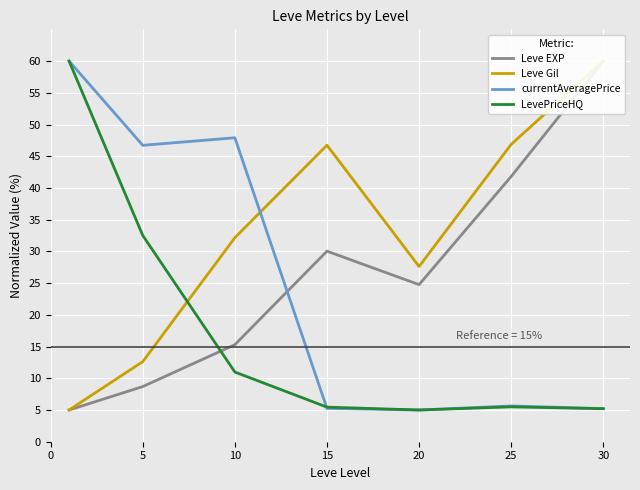

What is the minimum value for currentAveragePrice?

5.0